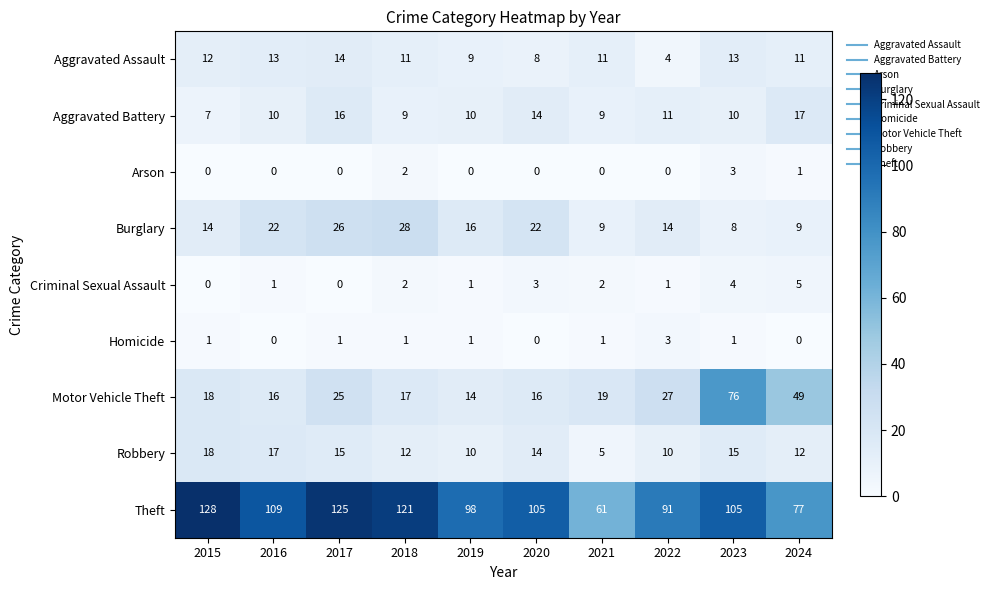

What is the average value of the Aggravated Assault series?

11